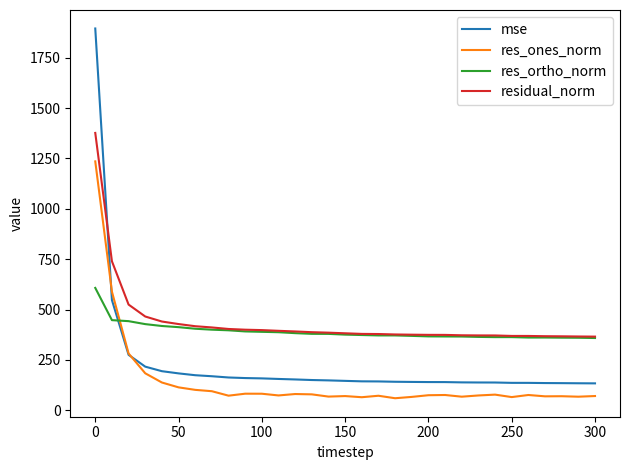

How many values in the res_ortho_norm series are below 375?

15